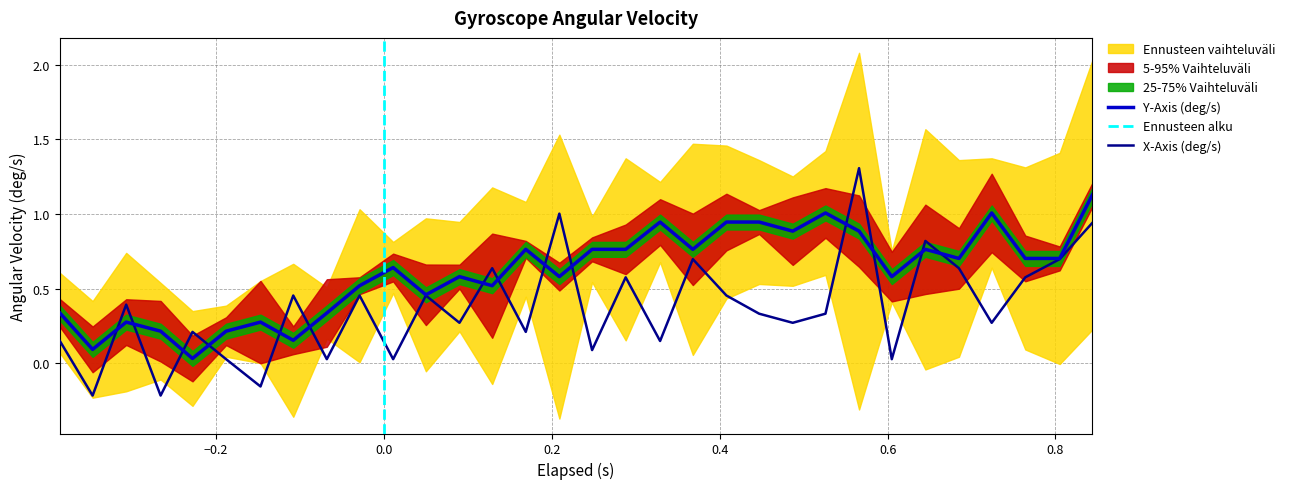

What is the highest value of the X-Axis (deg/s) series?

1.3